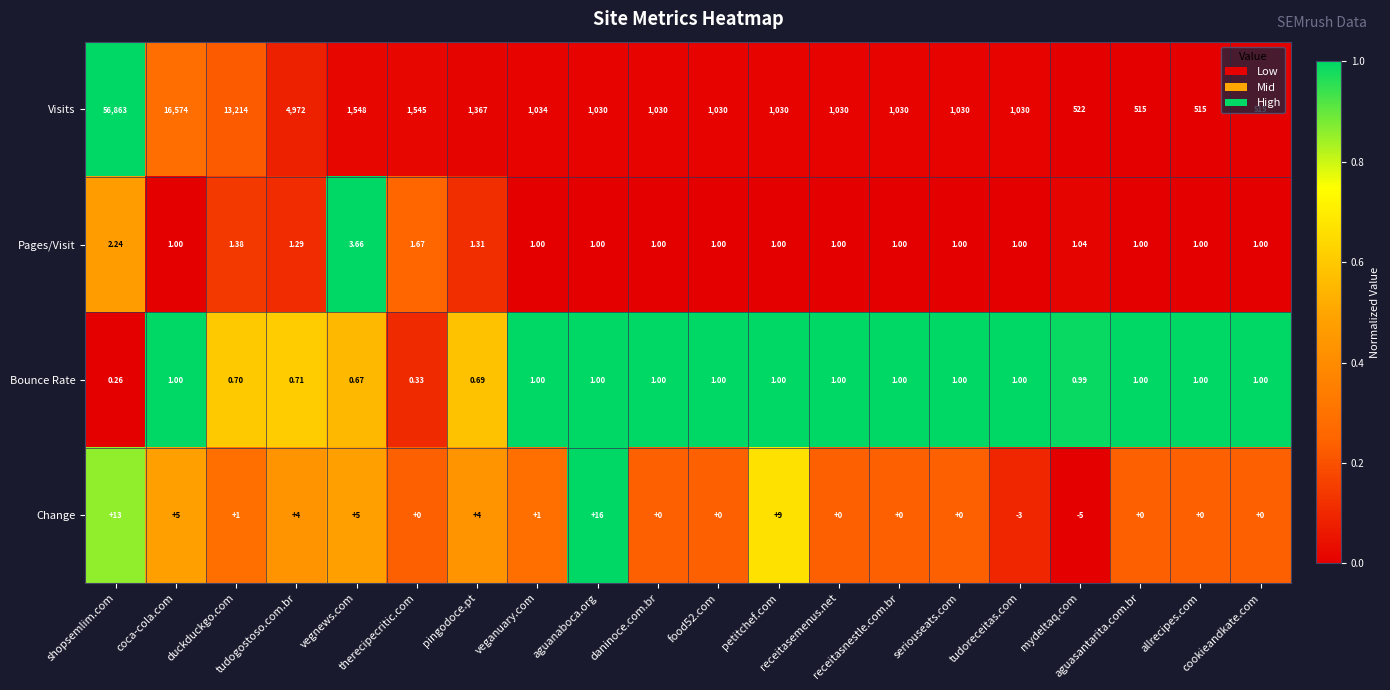

Which series has the largest range (max minus min)?

Visits